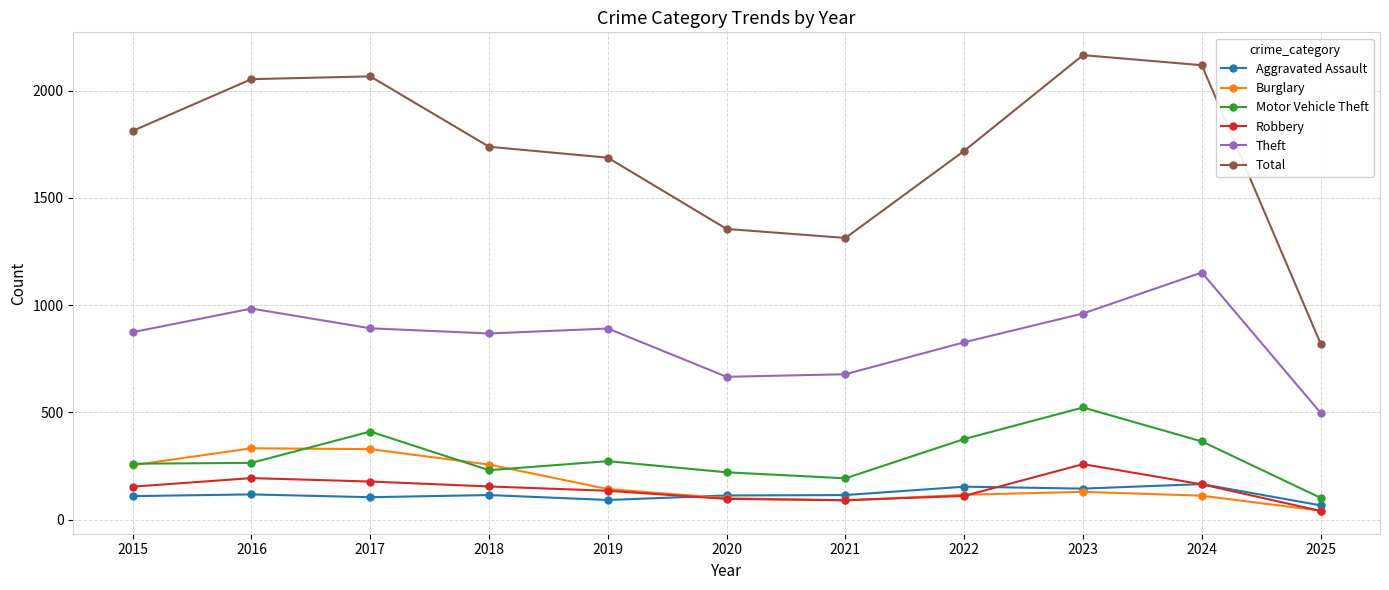

Rank the series by their maximum value, from highest to lowest.

Total, Theft, Motor Vehicle Theft, Burglary, Robbery, Aggravated Assault